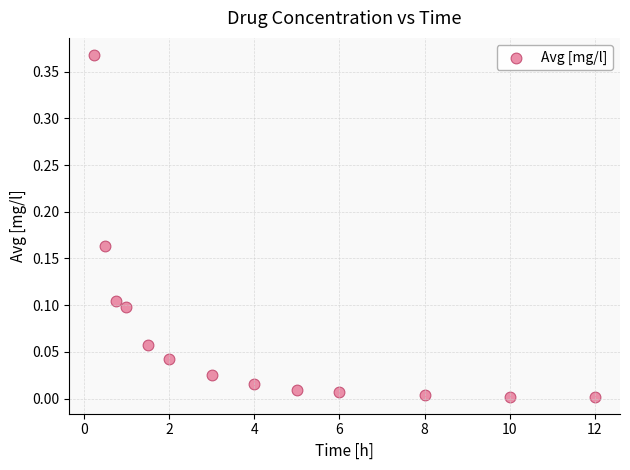

How many data points are displayed?

13